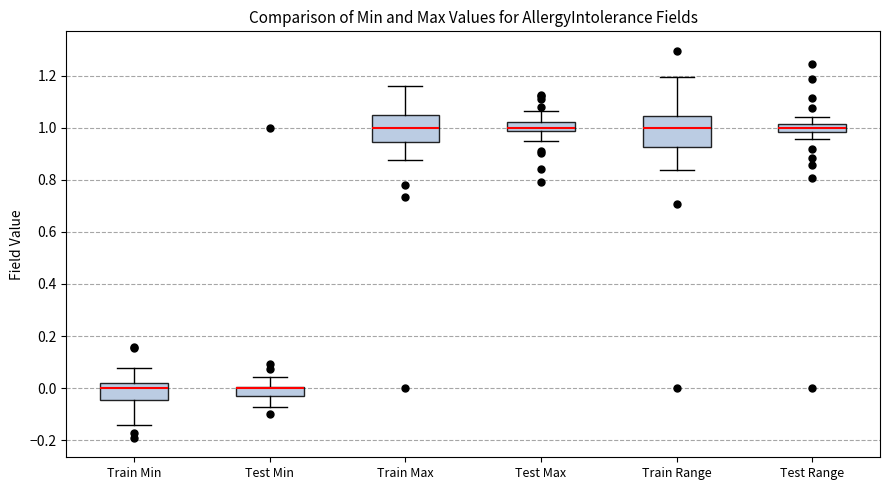

Reading left to right, read every box against the y-axis: the position of its median line, the range the box covers, and the ends of its whiskers. The values are not printed on the chart, so give them approximately, as read against the axis.

Train Min: median 0.00, box -0.04 to 0.02, whiskers -0.14 to 0.08
Test Min: median 0.00 (drawn on the box's upper edge), box -0.02 to 0.00, whiskers -0.08 to 0.04
Train Max: median 1.00, box 0.94 to 1.04, whiskers 0.88 to 1.16
Test Max: median 1.00, box 0.98 to 1.02, whiskers 0.94 to 1.06
Train Range: median 1.00, box 0.92 to 1.04, whiskers 0.84 to 1.20
Test Range: median 1.00, box 0.98 to 1.02, whiskers 0.96 to 1.04